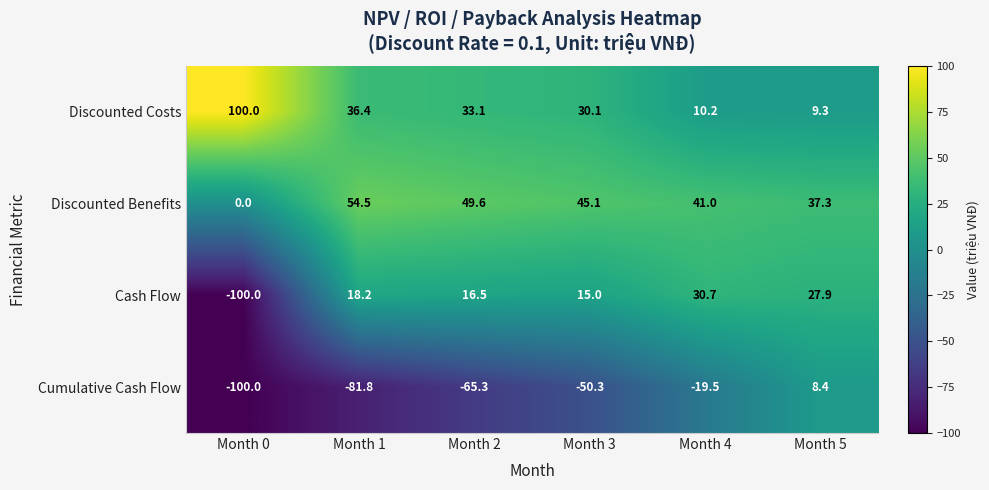

What is the approximate value of Cash Flow at Month 4?

30.7